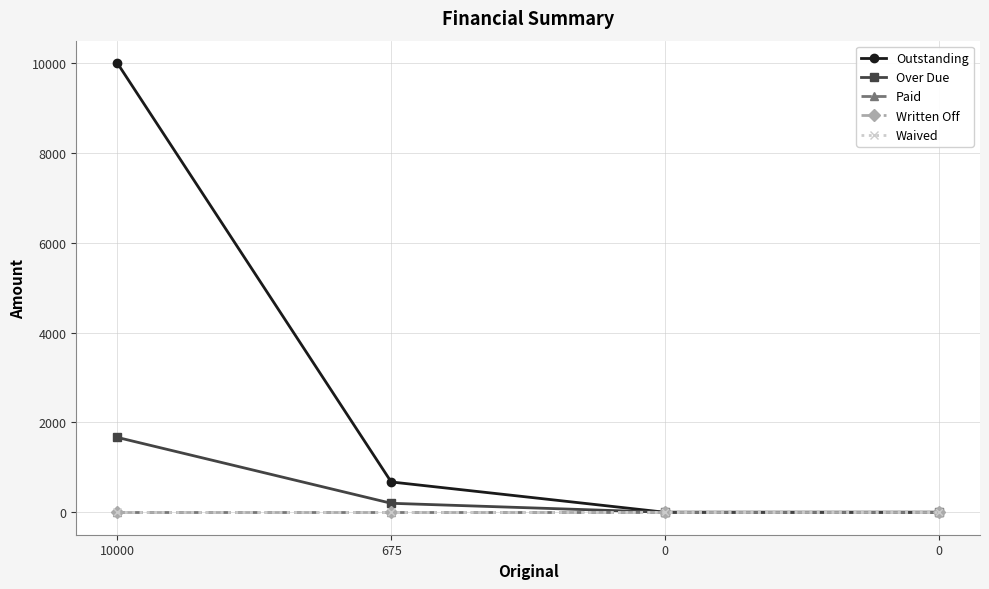

Reading left to right, what are all the values shown in this chart?

Outstanding: 10000=10000.0	675=675.0	0=0.0	0=0.0
Over Due: 10000=1666.7	675=200.0	0=0.0	0=0.0
Paid: 10000=0.0	675=0.0	0=0.0	0=0.0
Written Off: 10000=0.0	675=0.0	0=0.0	0=0.0
Waived: 10000=0.0	675=0.0	0=0.0	0=0.0